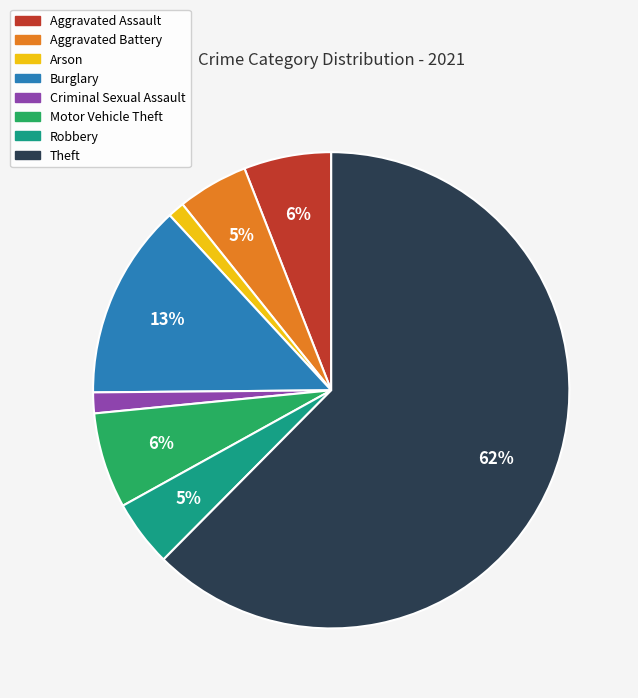

Combined, do Burglary and Robbery account for over 50%?

No